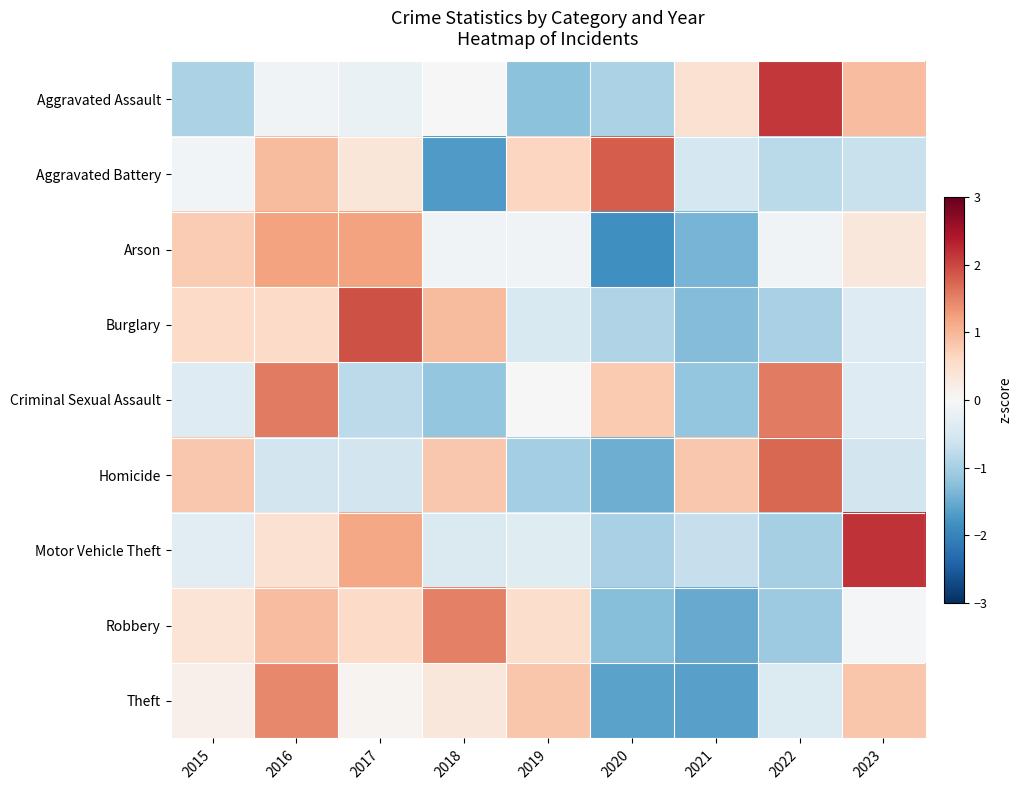

What is the total value across all series at 2021?

-7.0